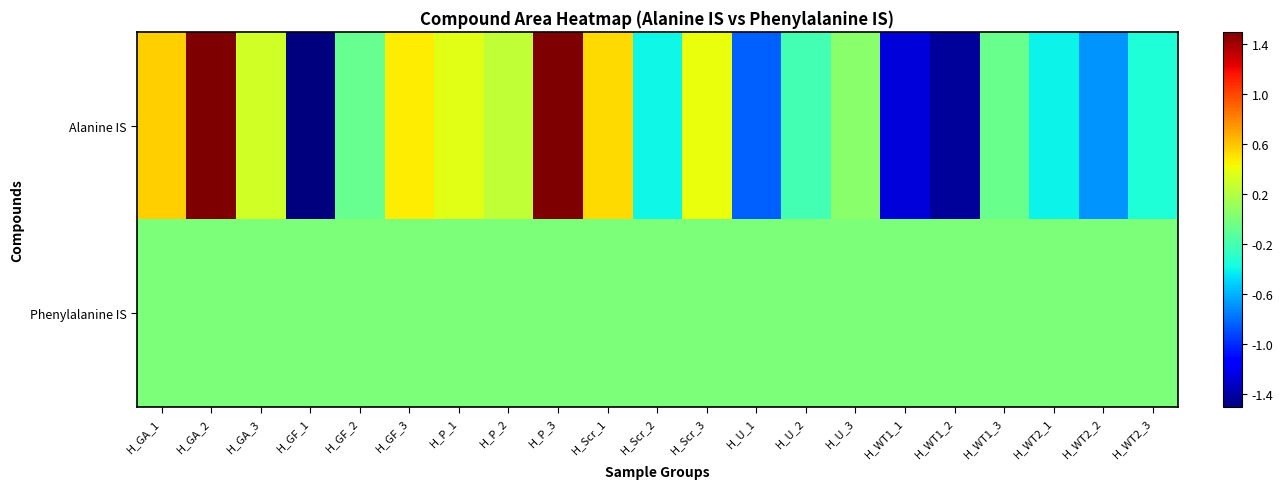

Reading left to right, transcribe all the data shown in this chart.

Alanine IS: H_GA_1=0.6	H_GA_2=2.6	H_GA_3=0.3	H_GF_1=-1.9	H_GF_2=-0.1	H_GF_3=0.5	H_P_1=0.4	H_P_2=0.3	H_P_3=2.0	H_Scr_1=0.5	H_Scr_2=-0.4	H_Scr_3=0.4	H_U_1=-0.8	H_U_2=-0.2	H_U_3=0.1	H_WT1_1=-1.3	H_WT1_2=-1.4	H_WT1_3=-0.1	H_WT2_1=-0.4	H_WT2_2=-0.7	H_WT2_3=-0.3
Phenylalanine IS: H_GA_1=0.0	H_GA_2=0.0	H_GA_3=0.0	H_GF_1=0.0	H_GF_2=0.0	H_GF_3=0.0	H_P_1=0.0	H_P_2=0.0	H_P_3=0.0	H_Scr_1=0.0	H_Scr_2=0.0	H_Scr_3=0.0	H_U_1=0.0	H_U_2=0.0	H_U_3=0.0	H_WT1_1=0.0	H_WT1_2=0.0	H_WT1_3=0.0	H_WT2_1=0.0	H_WT2_2=0.0	H_WT2_3=0.0